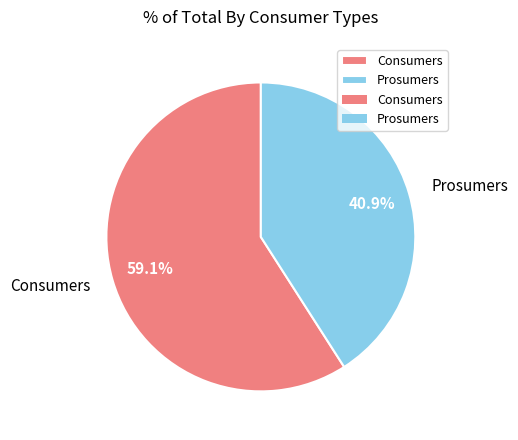

To the nearest percent, what is the combined percentage of Prosumers and Consumers?

100%